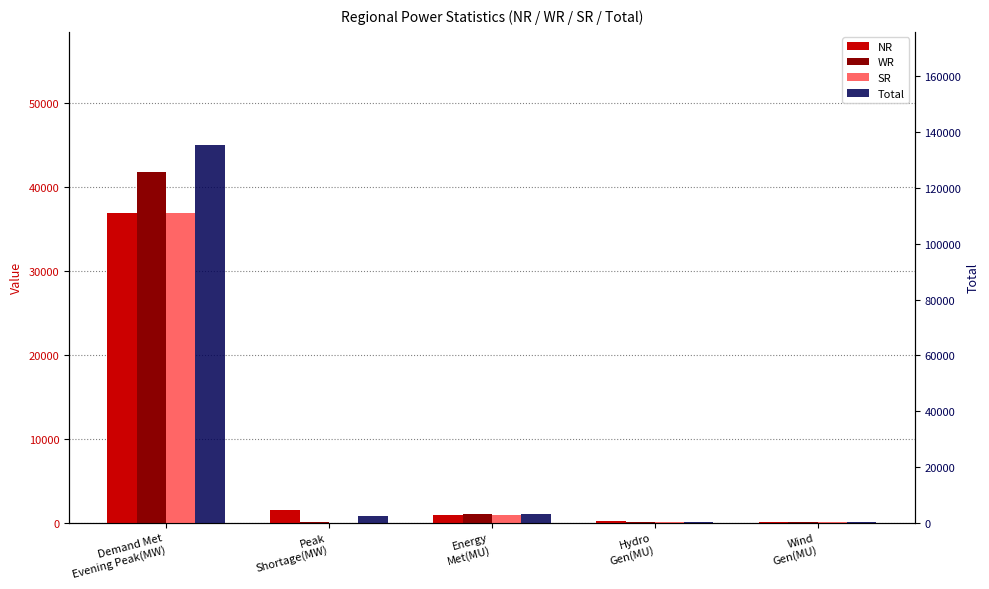

What are all the series names shown in the legend?

NR, WR, SR, Total